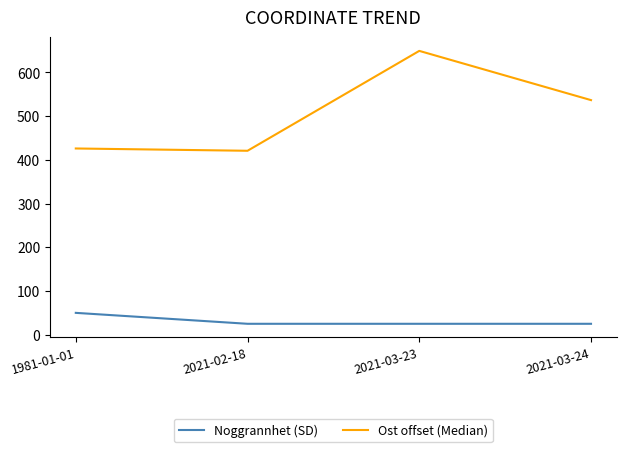

Where is Ost offset (Median) nearest to the value 534?

2021-03-24